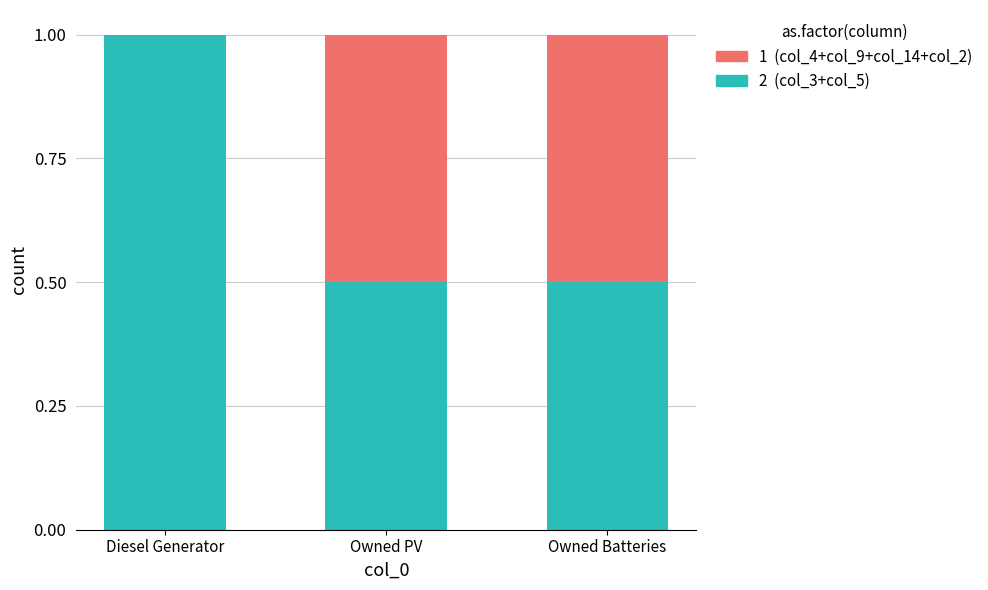

What is the total value across all series at Diesel Generator?

1.0